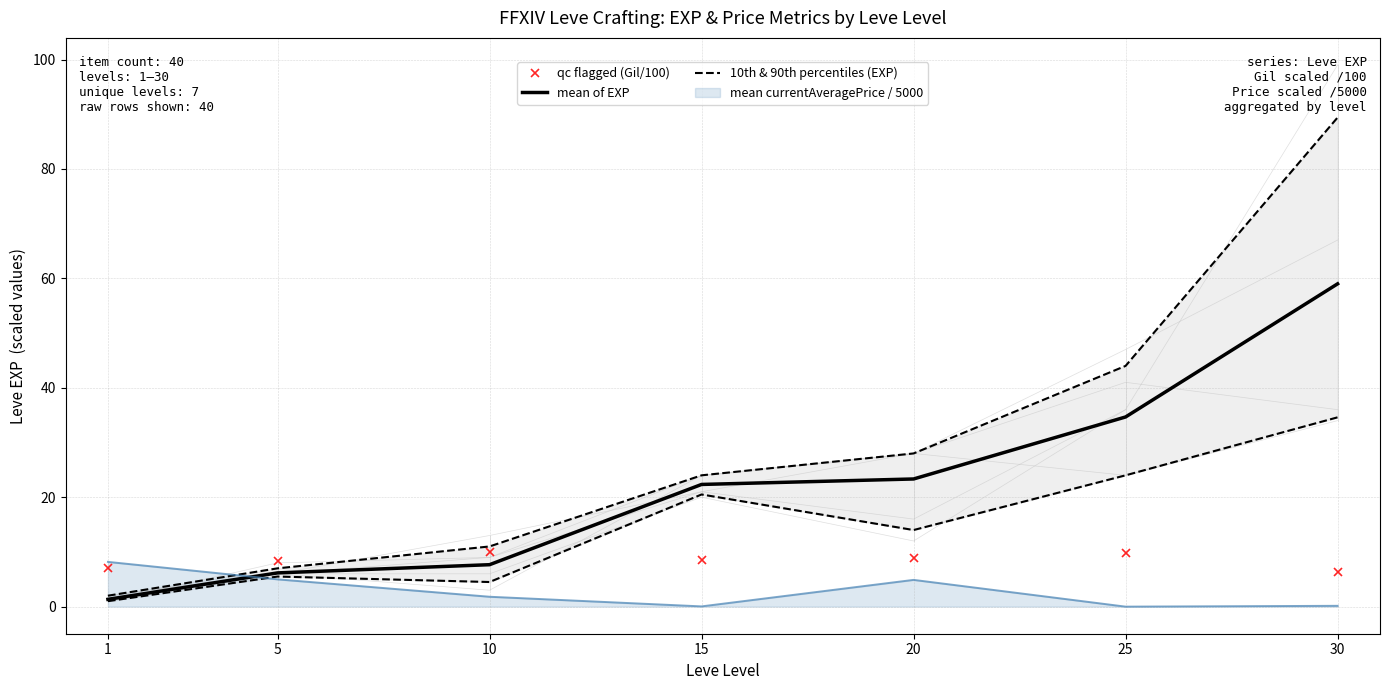

What is the total value across all series at 20?

46.1